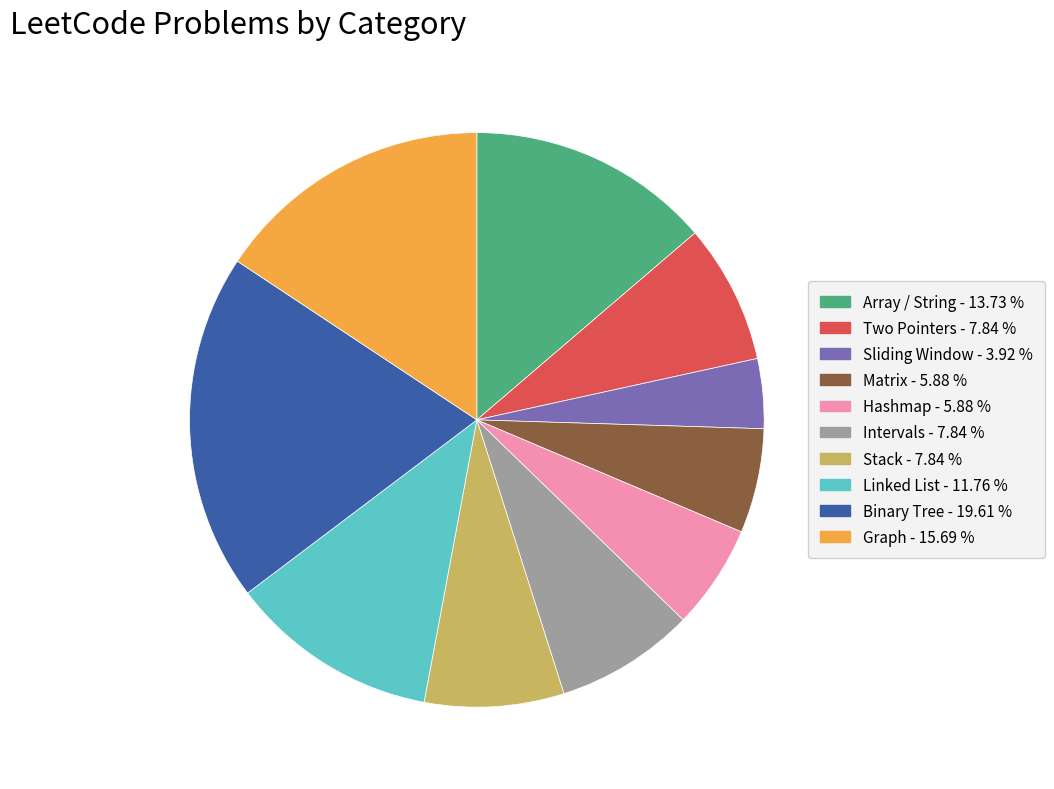

Is there any slice that represents more than half of the pie?

No